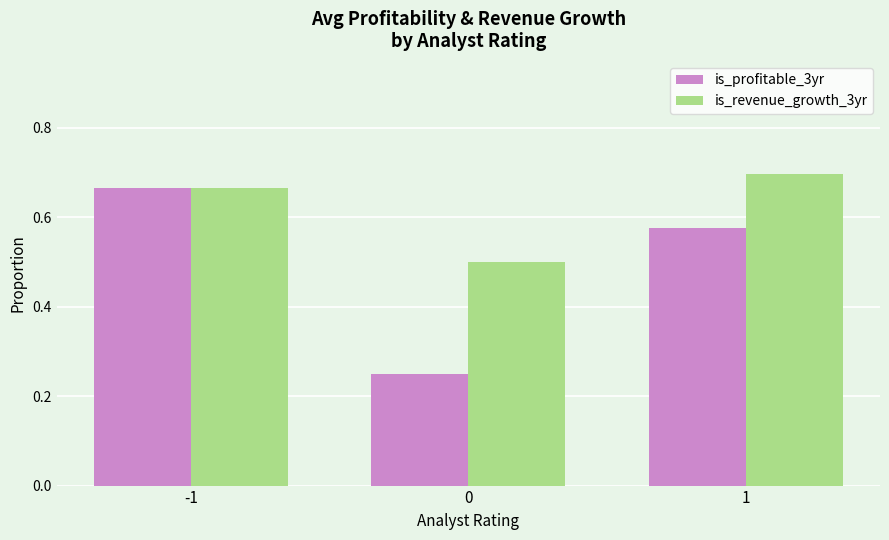

Is it true that is_revenue_growth_3yr equals 0.5 at 0?

True